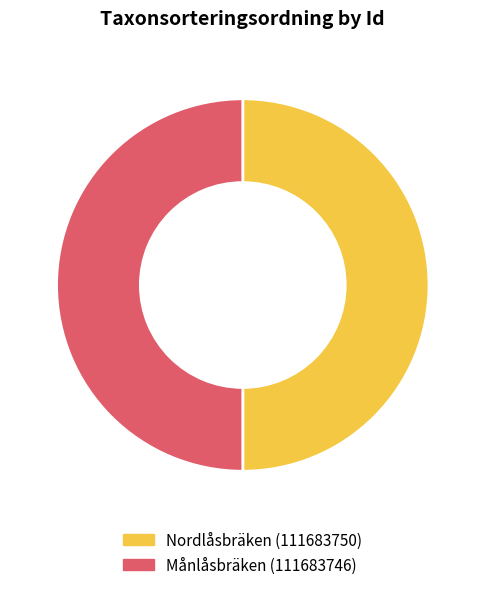

True or false: Nordlåsbräken (111683750) accounts for 41% of the total.

False